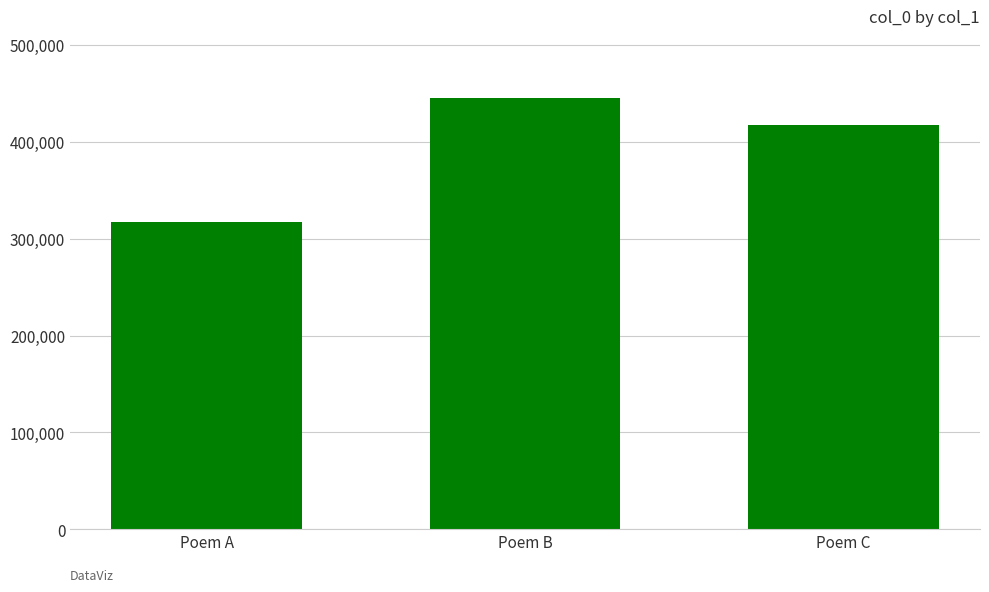

Reading right to left, what are all the values shown in this chart?

417830	445163	317458